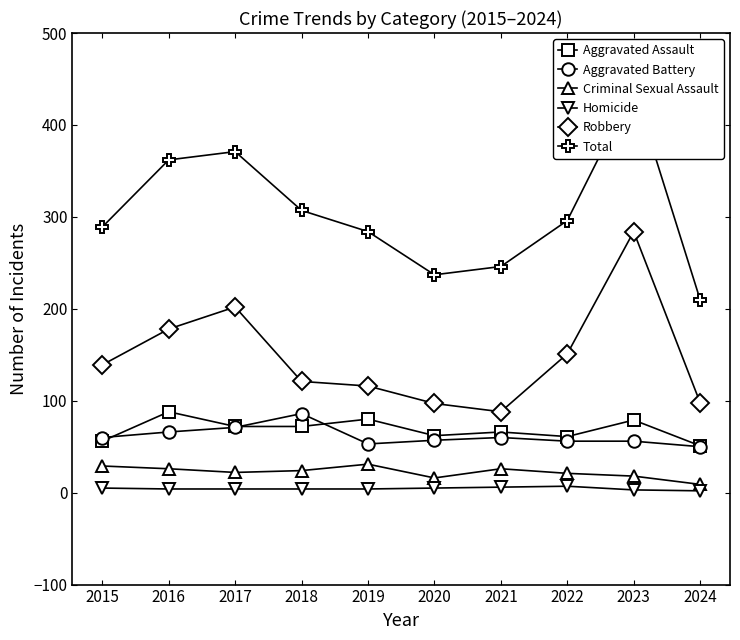

What is the total value across all series at 2021?

492